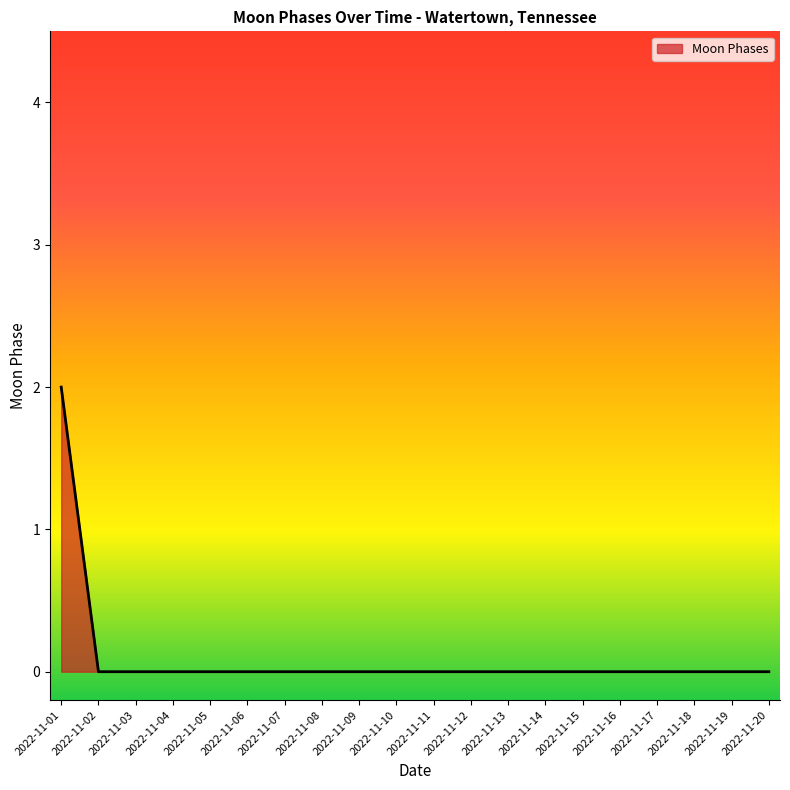

True or false: the data shows 1 at 2022-11-10.

False